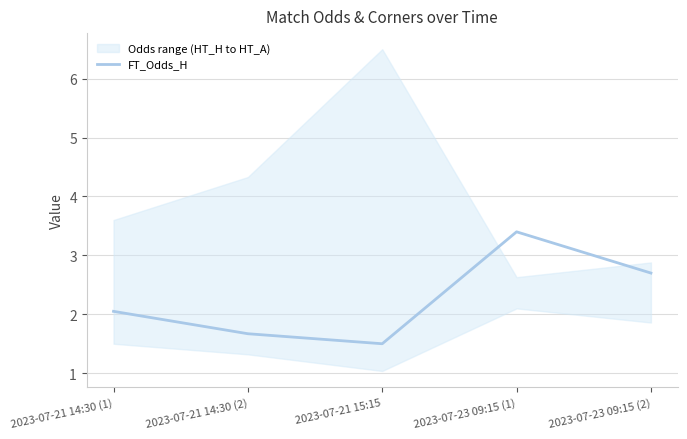

How many lines are shown in the chart?

1